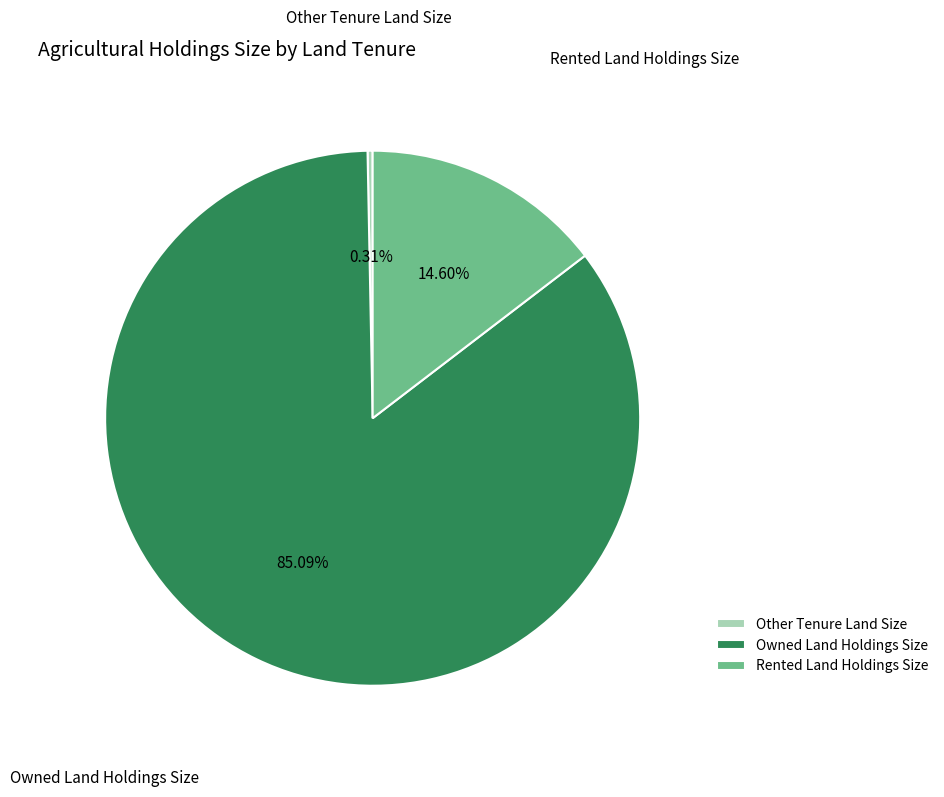

Which has a higher value, Rented Land Holdings Size or Owned Land Holdings Size?

Owned Land Holdings Size